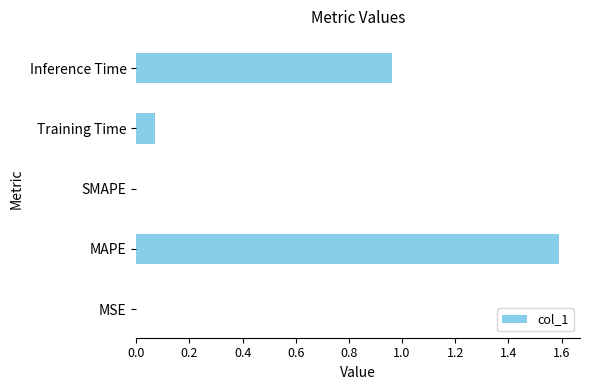

Which category has the highest value across all series?

MAPE